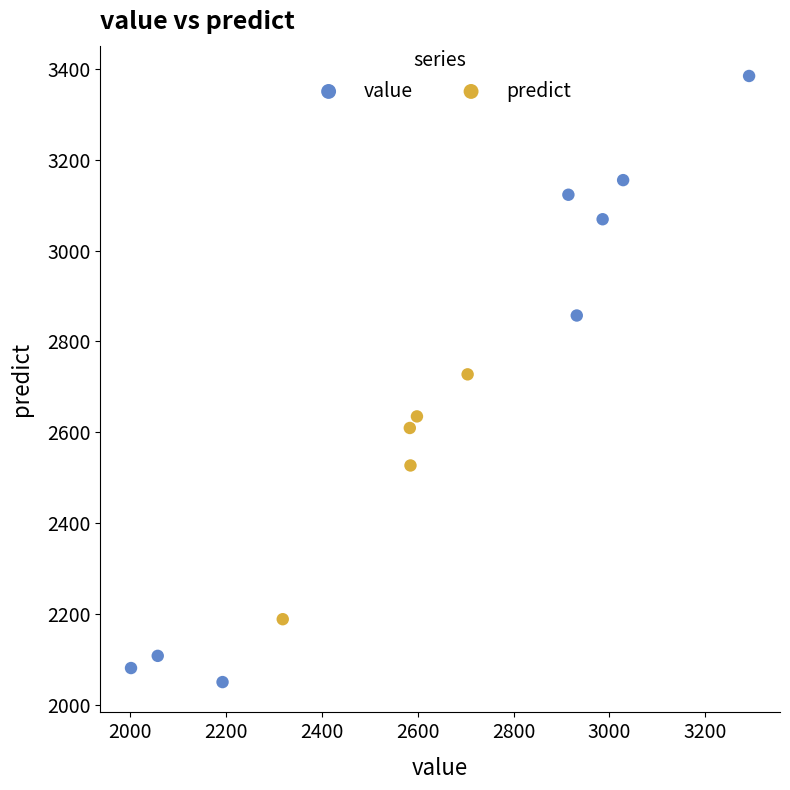

Which series reaches the minimum Y coordinate?

value